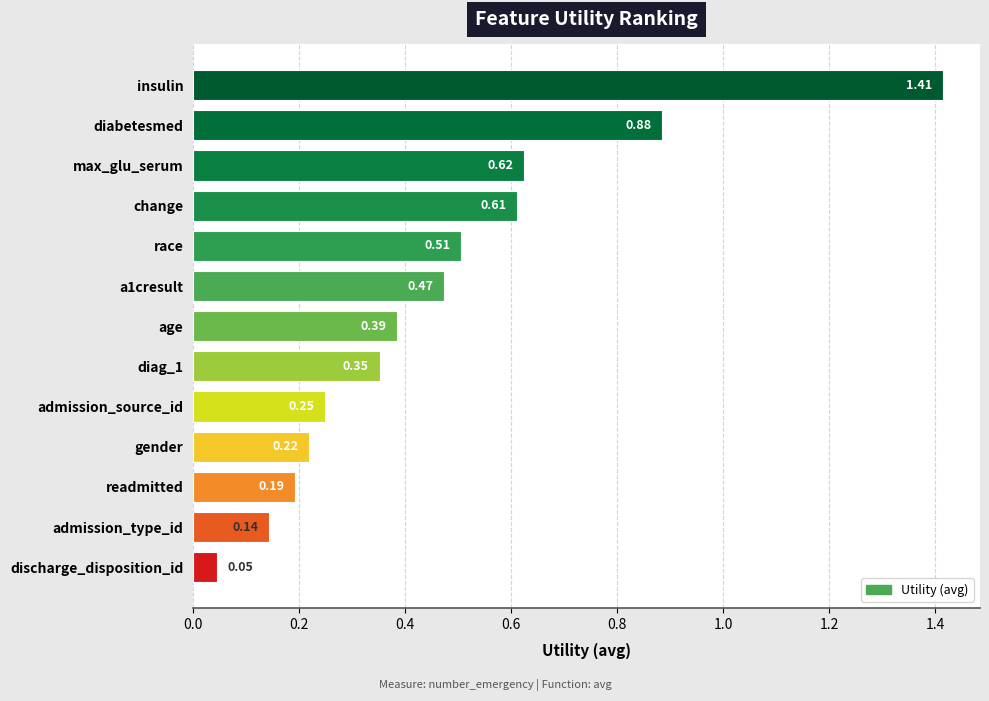

What is the change in value from insulin to admission_source_id?

-1.2